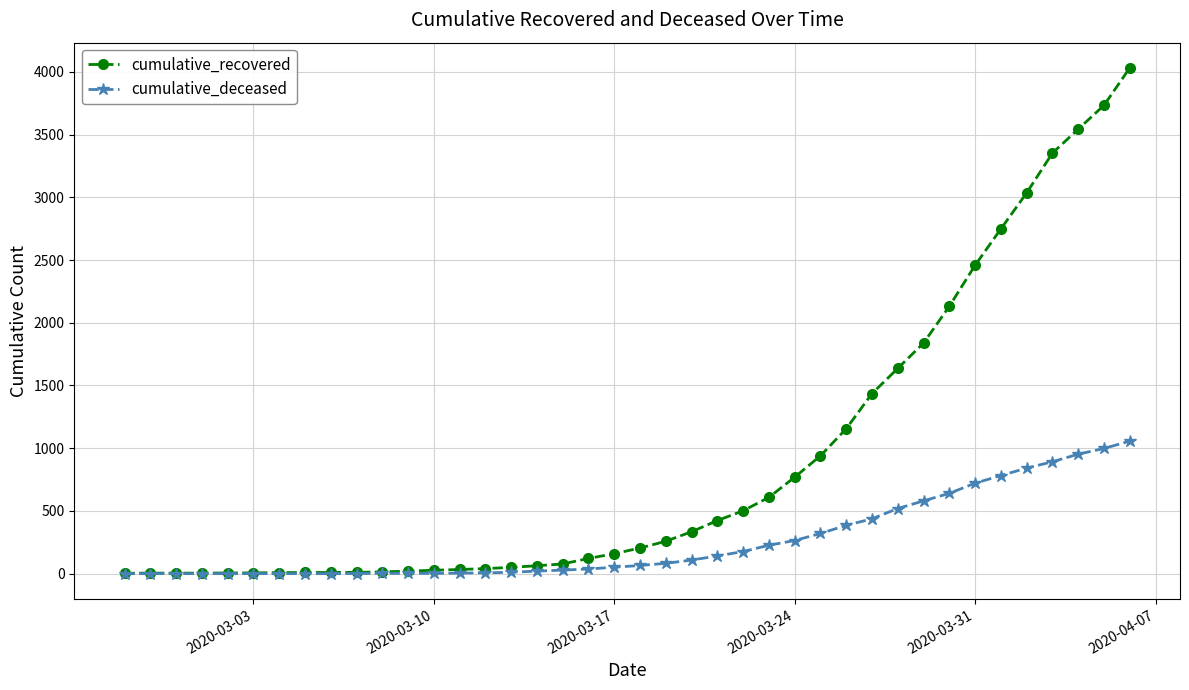

Does the chart display data point markers on the line(s)?

Yes